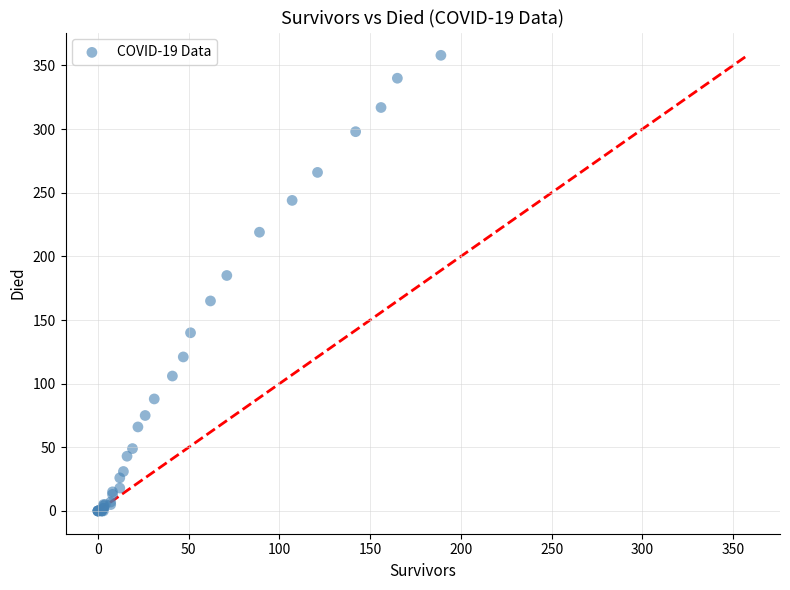

What Y value in the scatter plot is closest to 179?

185